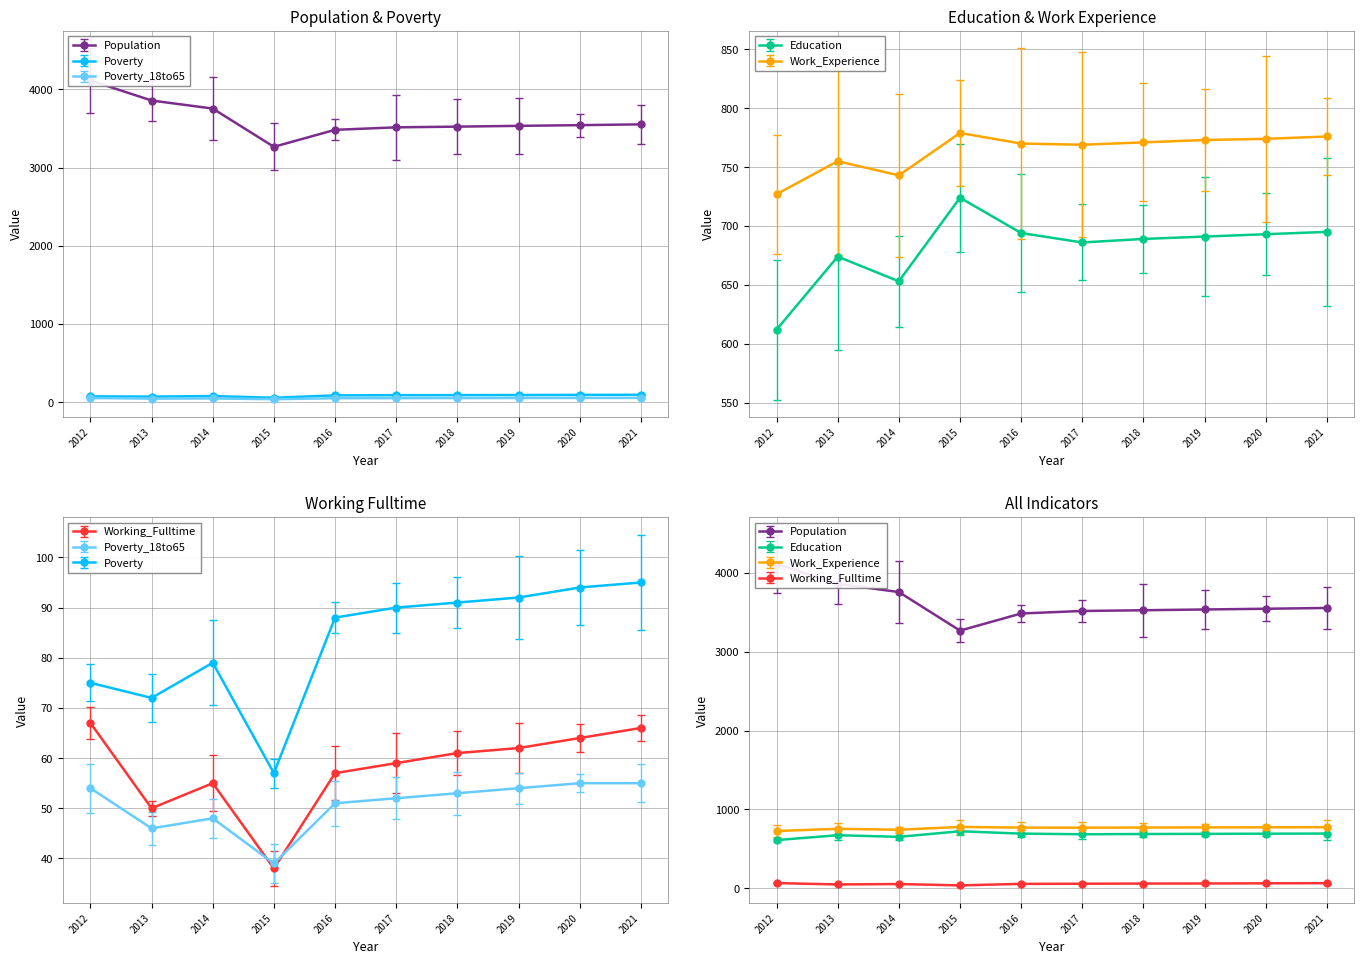

Rank the categories by Education value from lowest to highest.

2012, 2014, 2013, 2017, 2018, 2019, 2020, 2016, 2021, 2015